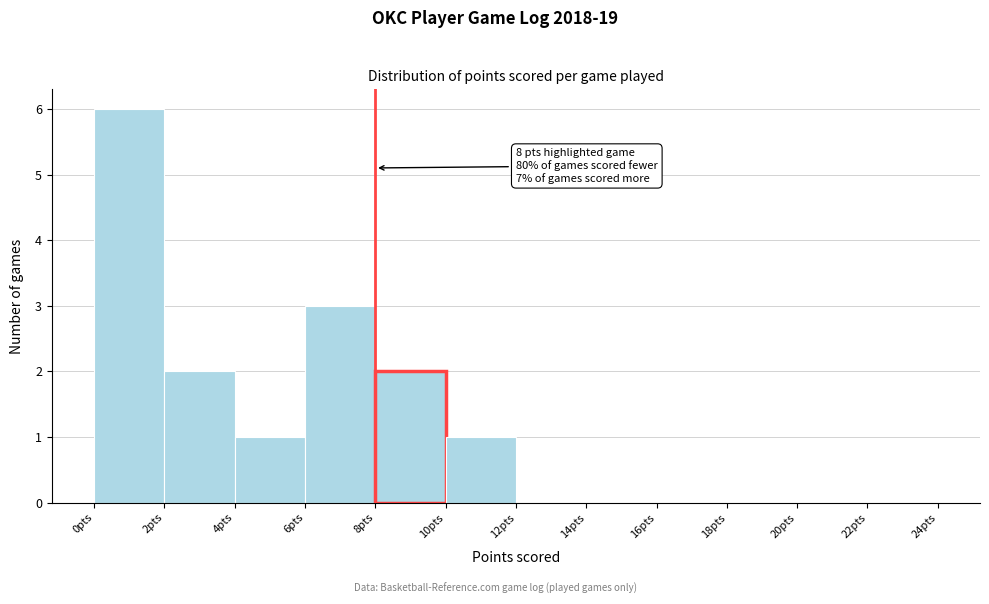

Which range on the x-axis has the tallest bar?

0 to 2